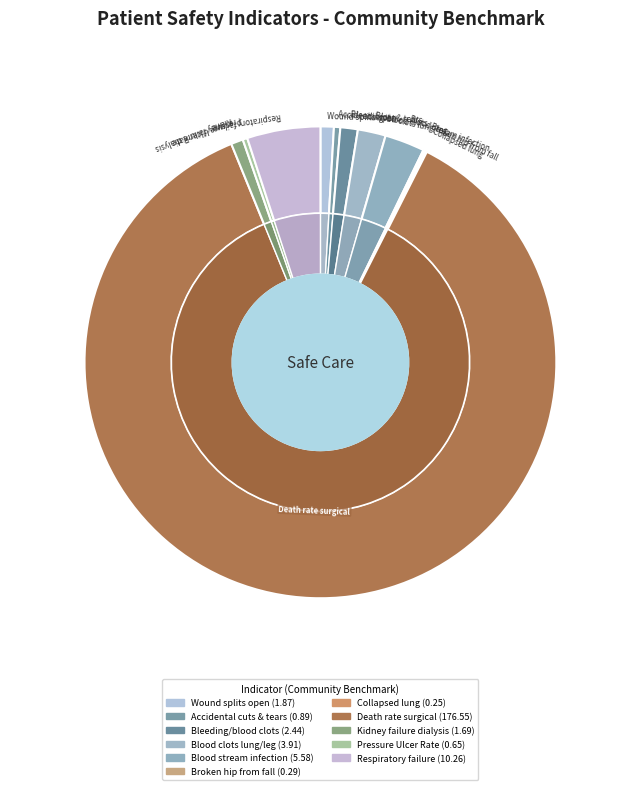

Rank the categories by value from lowest to highest.

Collapsed lung that results from medical care, Broken hip from a fall in the hospital, Pressure Ulcer Rate, Accidental cuts and tears requiring a care, Kidney failure requiring dialysis after surgery, A wound that splits open after surgery, Bleeding or blood clots requiring a procedure, Blood clots in the lung or a large leg vein, Blood stream infection after surgery, Respiratory failure after surgery, Death rate among surgical patients with serious complications